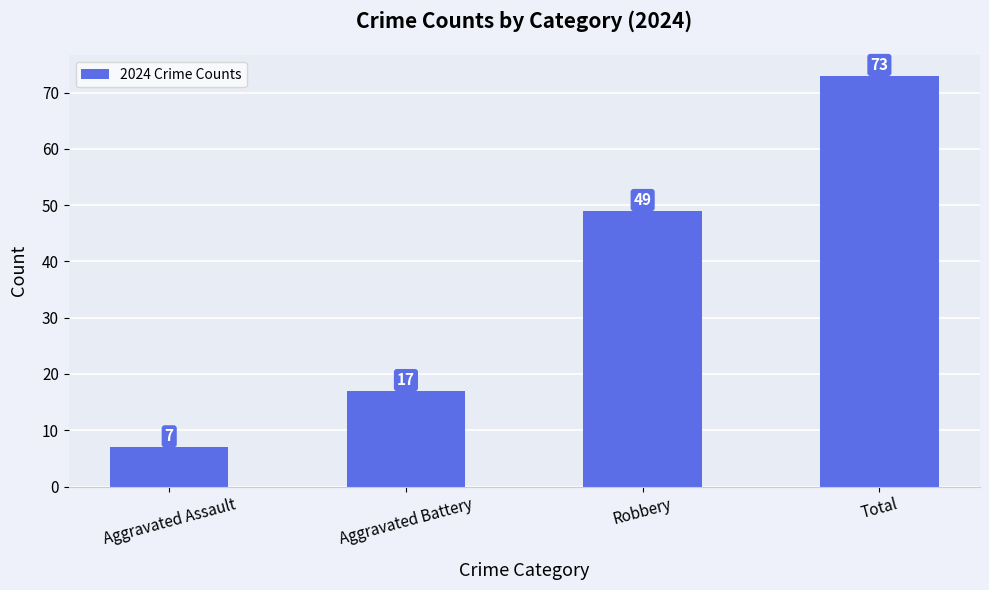

What is the label of the 4th bar from the left?

Total